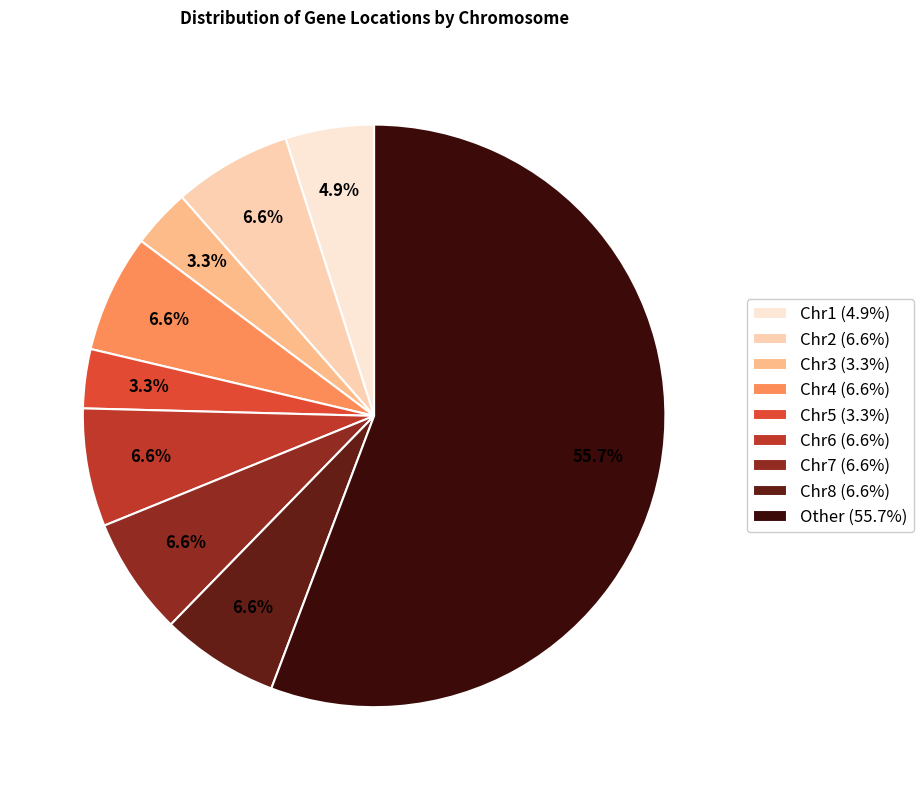

Is the sum of Chr4 and Chr1 greater than half?

No